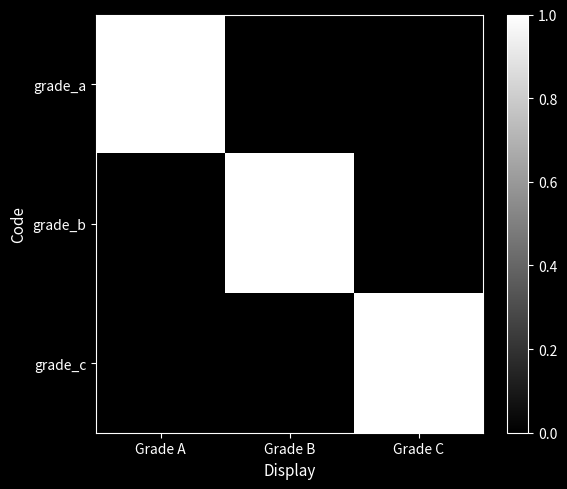

Count the number of categories in the chart.

3